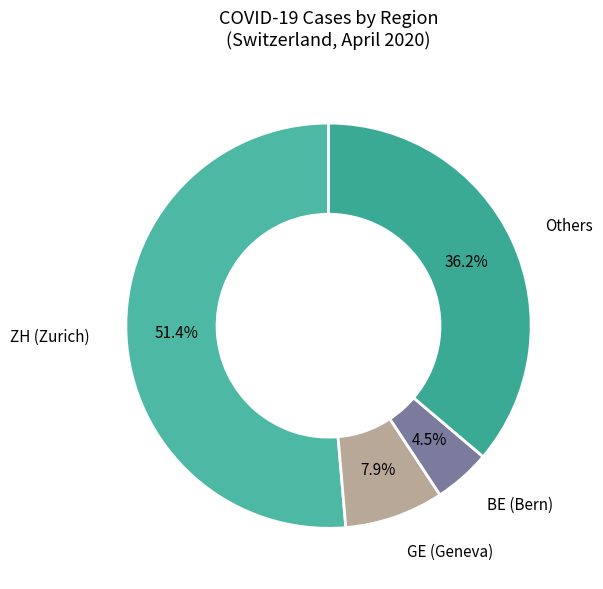

What is the largest slice in the pie chart?

ZH (Zurich)